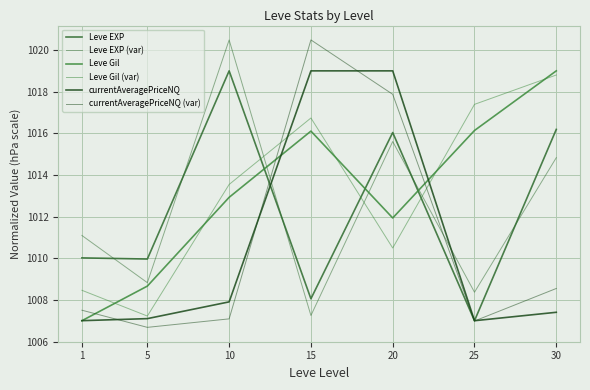

What is the greatest value displayed?

1020.5